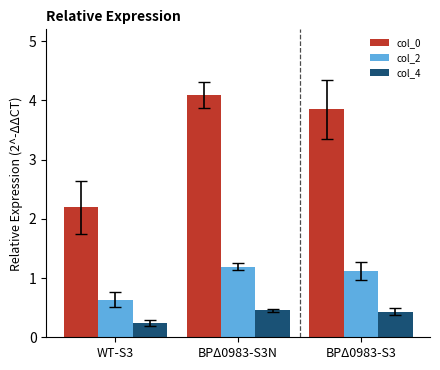

Reading left to right, list all the values displayed in this chart.

col_0: 2.2	4.1	3.9
col_2: 0.6	1.2	1.1
col_4: 0.2	0.5	0.4